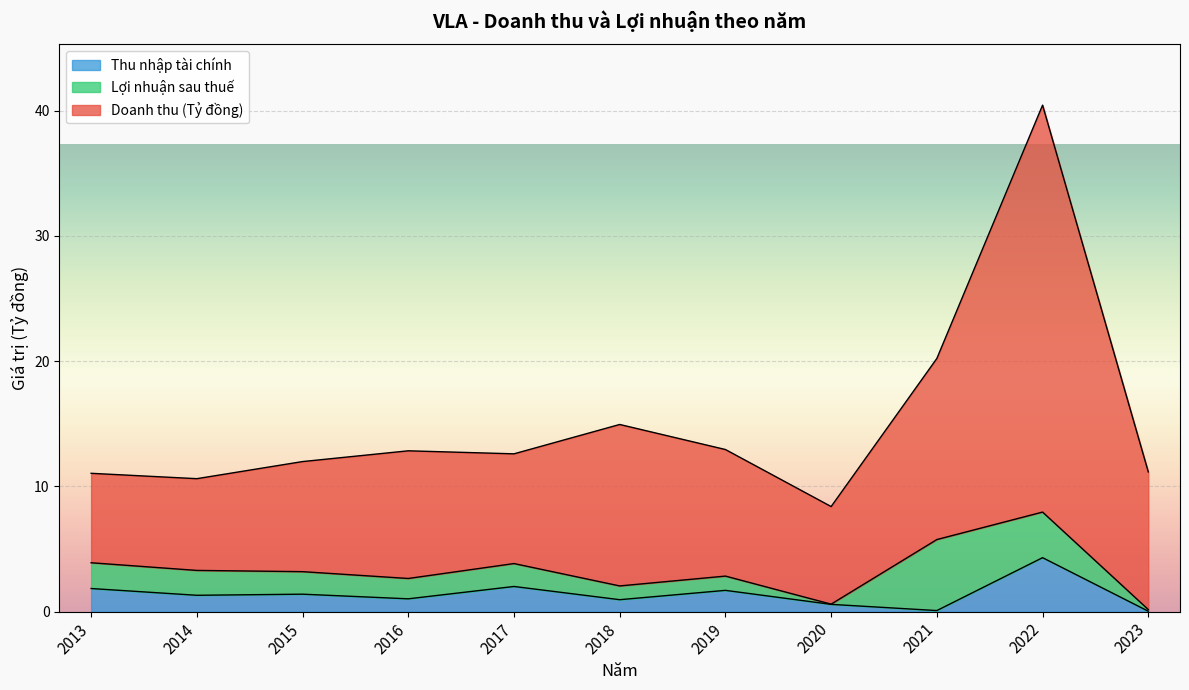

What is the difference between the Doanh thu (Tỷ đồng) values at 2020 and 2015?

3.6